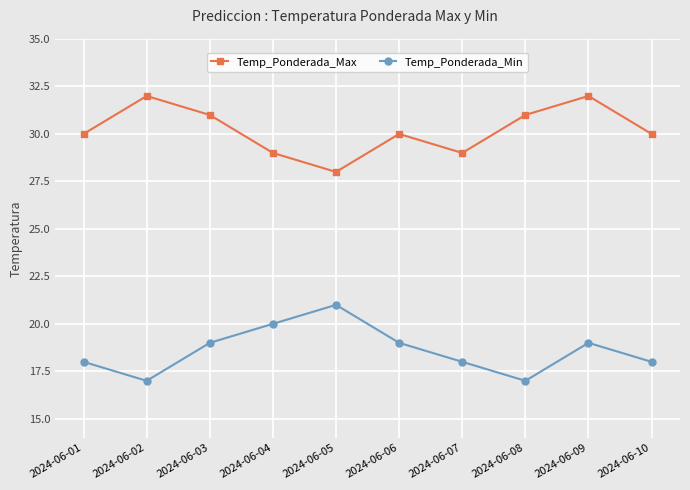

What is the difference between the highest and lowest values at 2024-06-10?

12